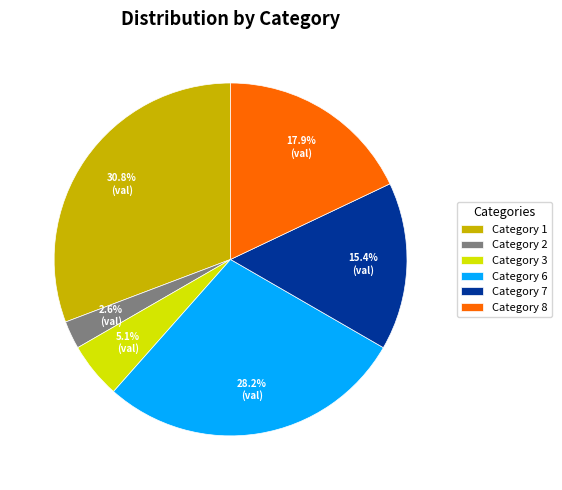

Which has a higher value, Category 6 or Category 3?

Category 6